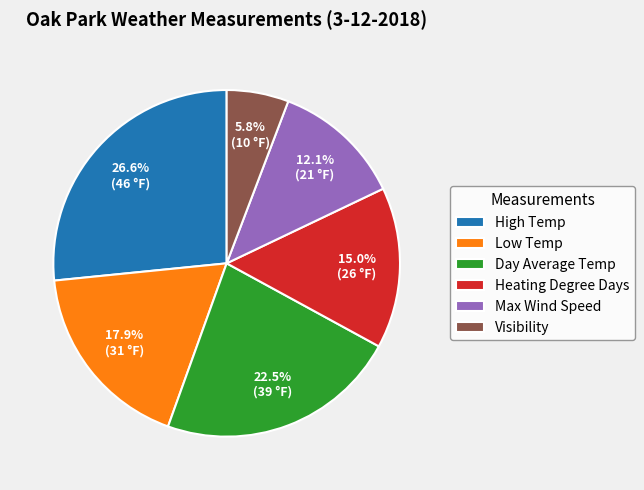

Between High Temp and Low Temp, which is larger?

High Temp